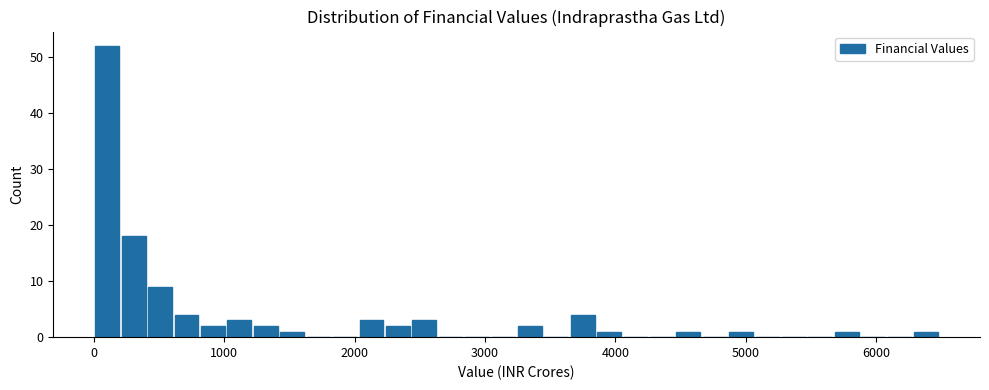

Around what value on the x-axis is the tallest bar? Give the approximate position of its centre, as read against the axis.

100